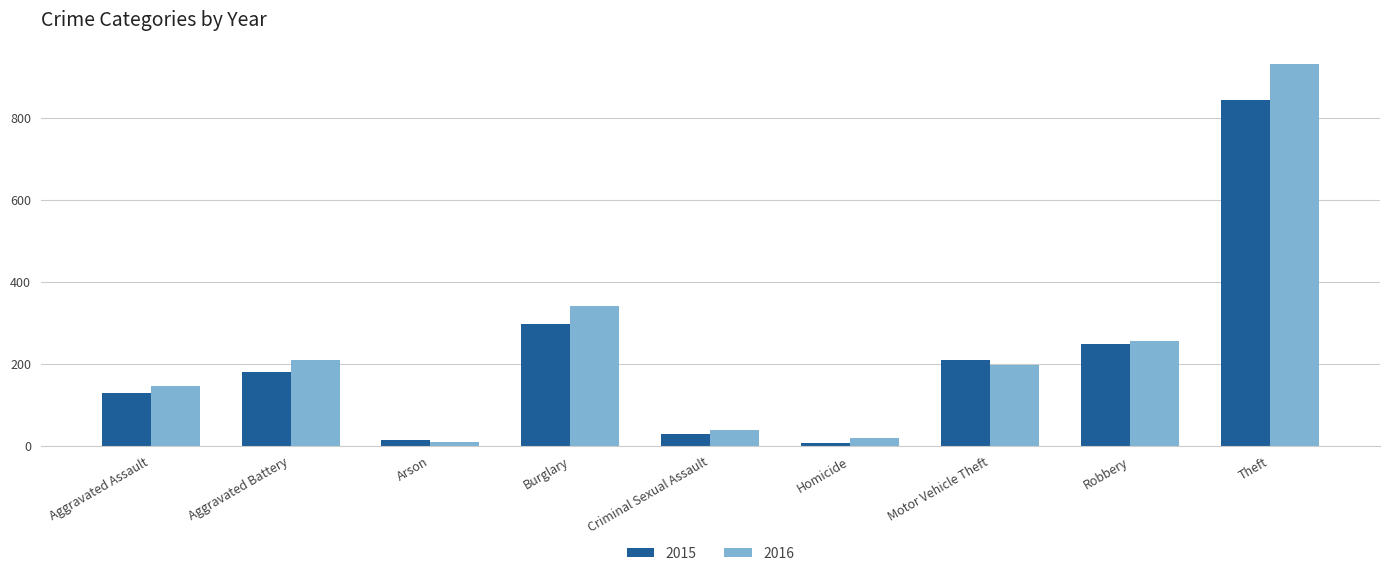

What is the total value across all series at Burglary?

638